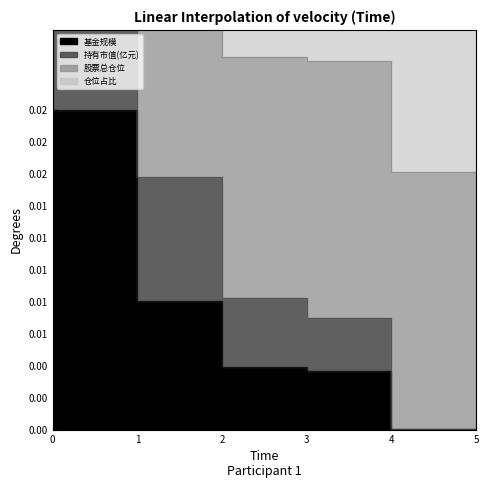

At which category does the chart reach its minimum across all series?

5